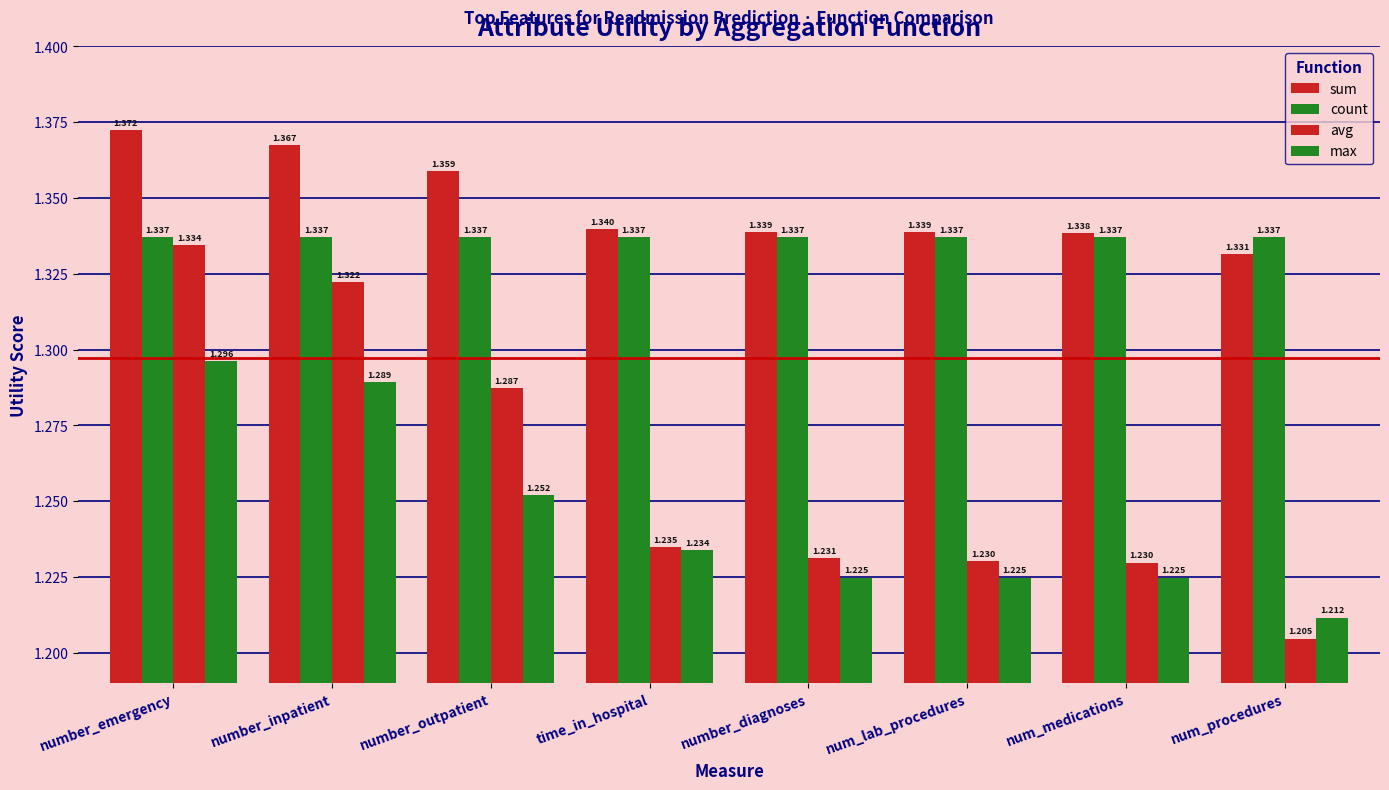

How many groups of bars are there?

8